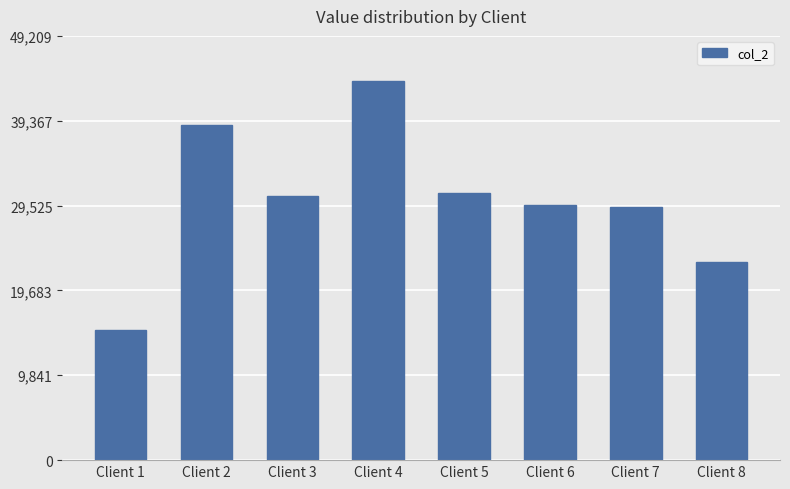

The value at Client 3 is 7348. True or false?

False